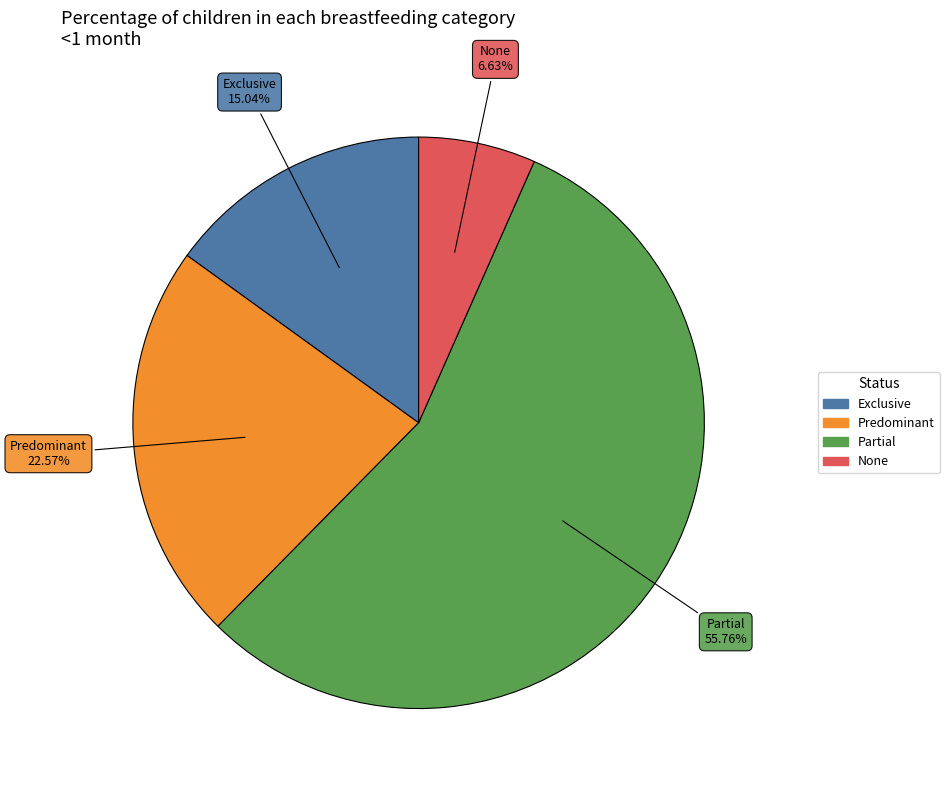

Which category accounts for the majority?

Partial